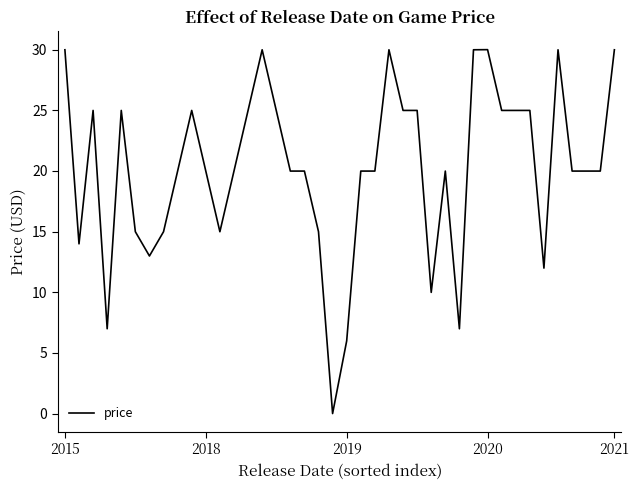

Reading left to right, list all the values displayed in this chart.

30.0	14.0	25.0	7.0	25.0	15.0	13.0	15.0	20.0	25.0	20.0	15.0	20.0	25.0	30.0	25.0	20.0	20.0	15.0	0.0	6.0	20.0	20.0	30.0	25.0	25.0	10.0	20.0	7.0	30.0	30.0	25.0	25.0	25.0	12.0	30.0	20.0	20.0	20.0	30.0